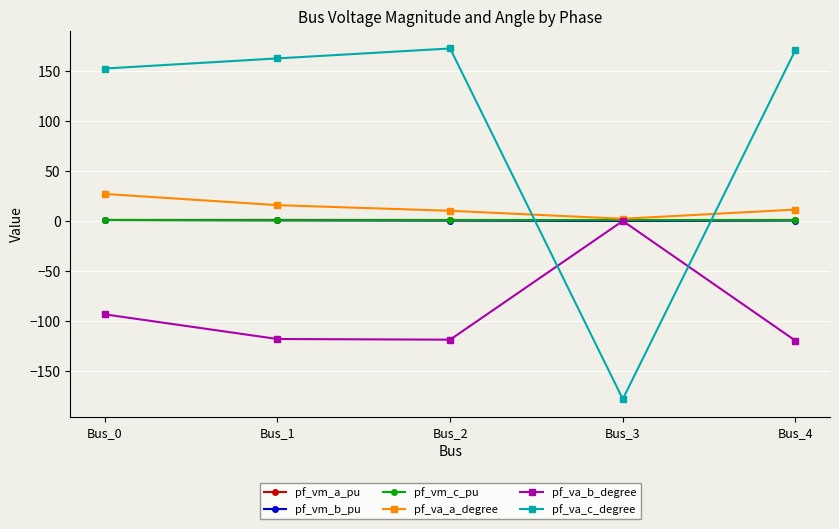

Which series changed the most between Bus_1 and Bus_3?

pf_va_c_degree